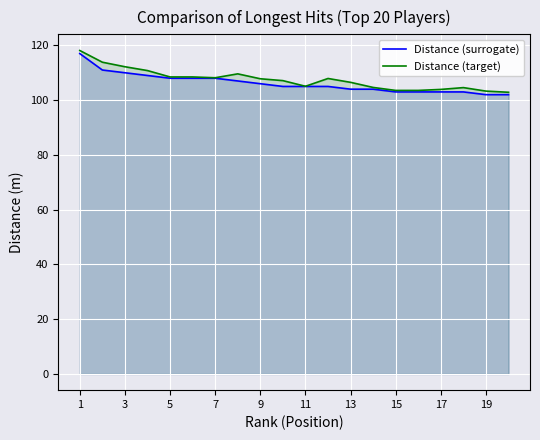

In Distance (target), how many points are lower than both neighbors (excluding endpoints)?

3